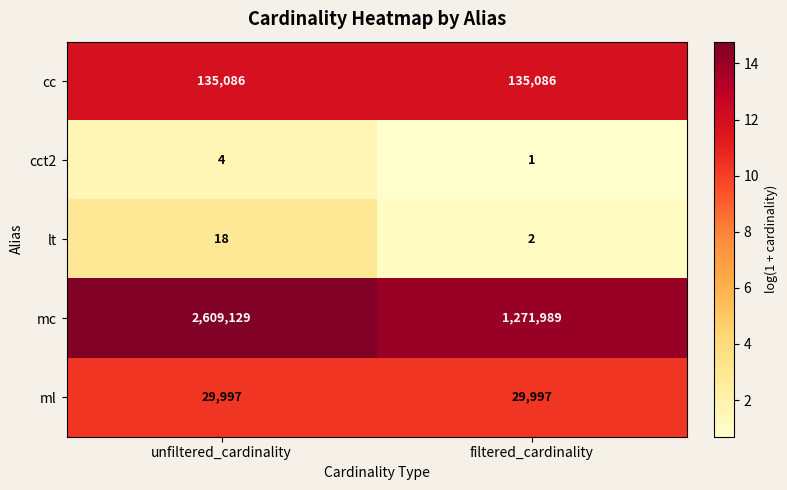

Reading left to right, transcribe all the data shown in this chart.

cc: 135086	135086
cct2: 4	1
lt: 18	2
mc: 2609129	1271989
ml: 29997	29997